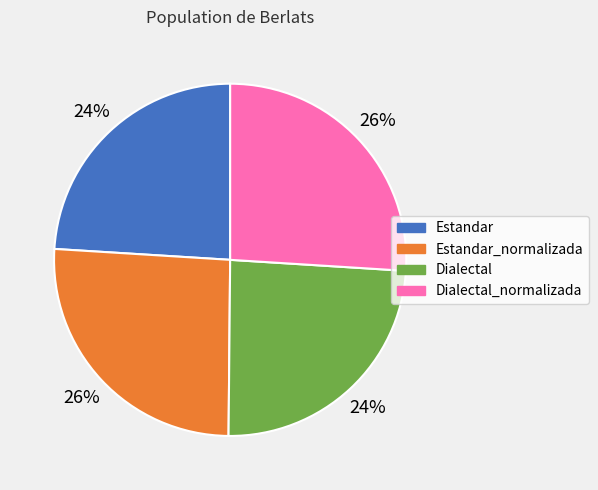

How many slices are in this pie chart?

4